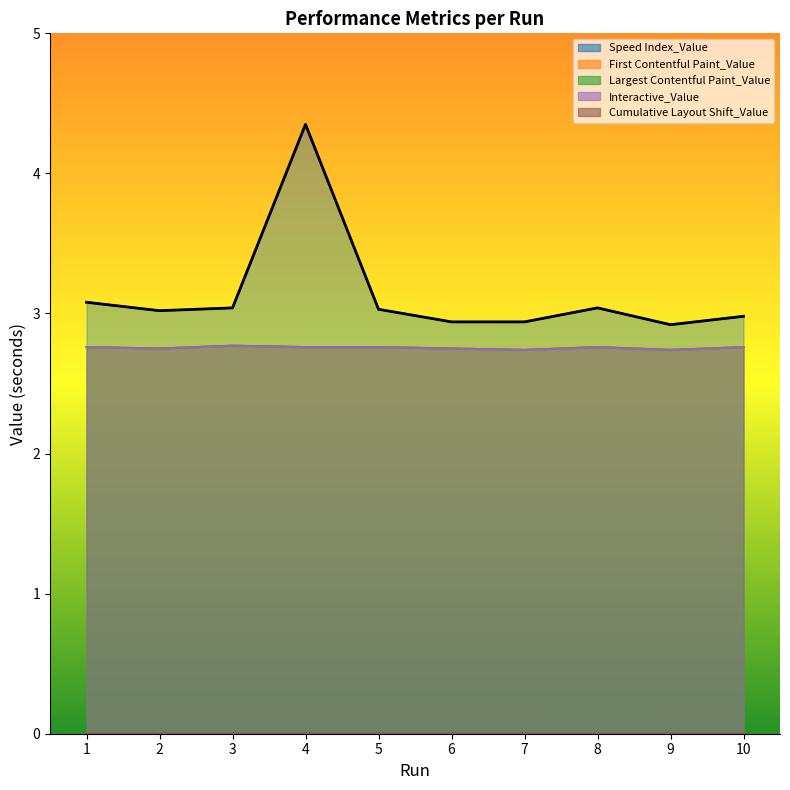

Rank the series by their maximum value, from lowest to highest.

Cumulative Layout Shift_Value, First Contentful Paint_Value, Largest Contentful Paint_Value, Interactive_Value, Speed Index_Value